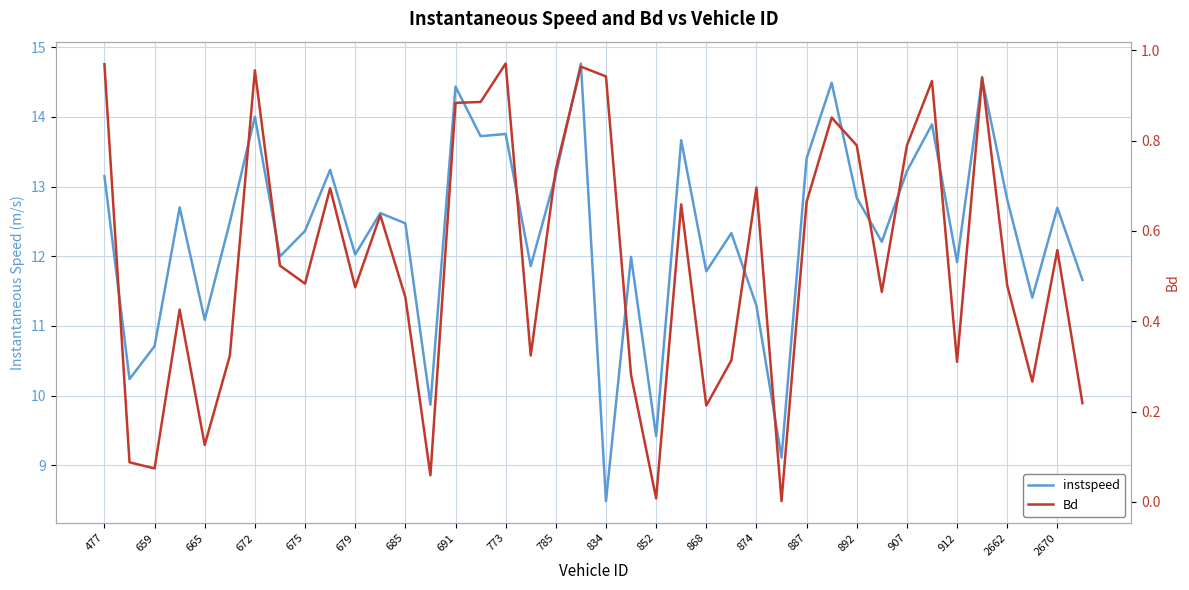

List the series in order of their overall mean, highest first.

instspeed, Bd